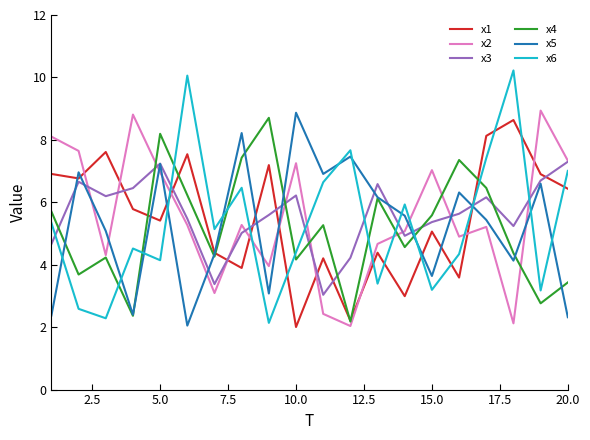

How many values in the x5 series are below 5?

8